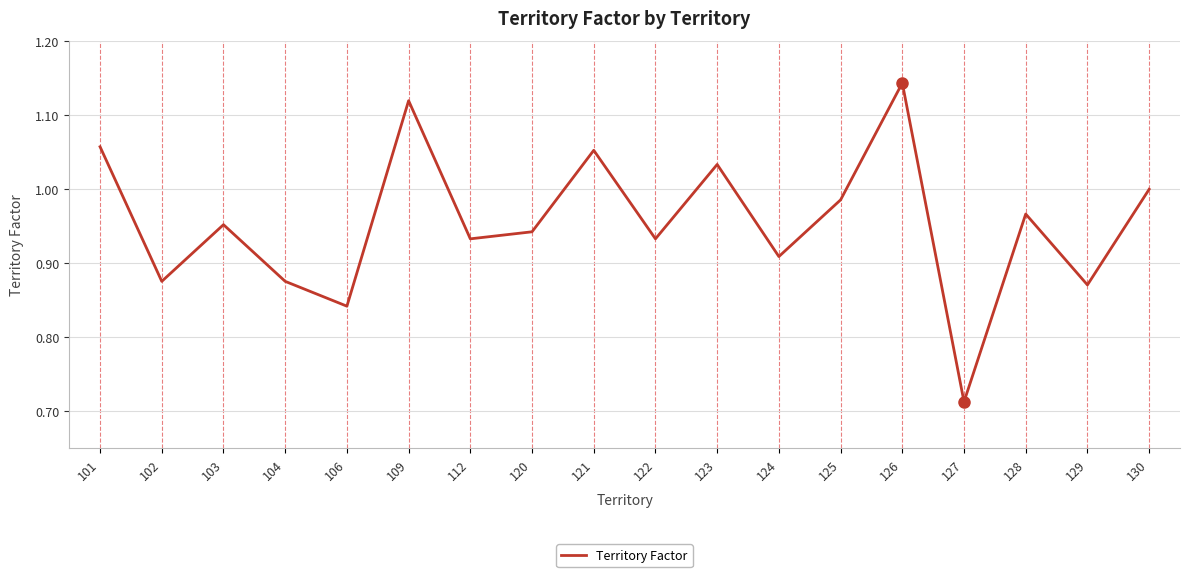

Between 124 and 109, which is larger?

109